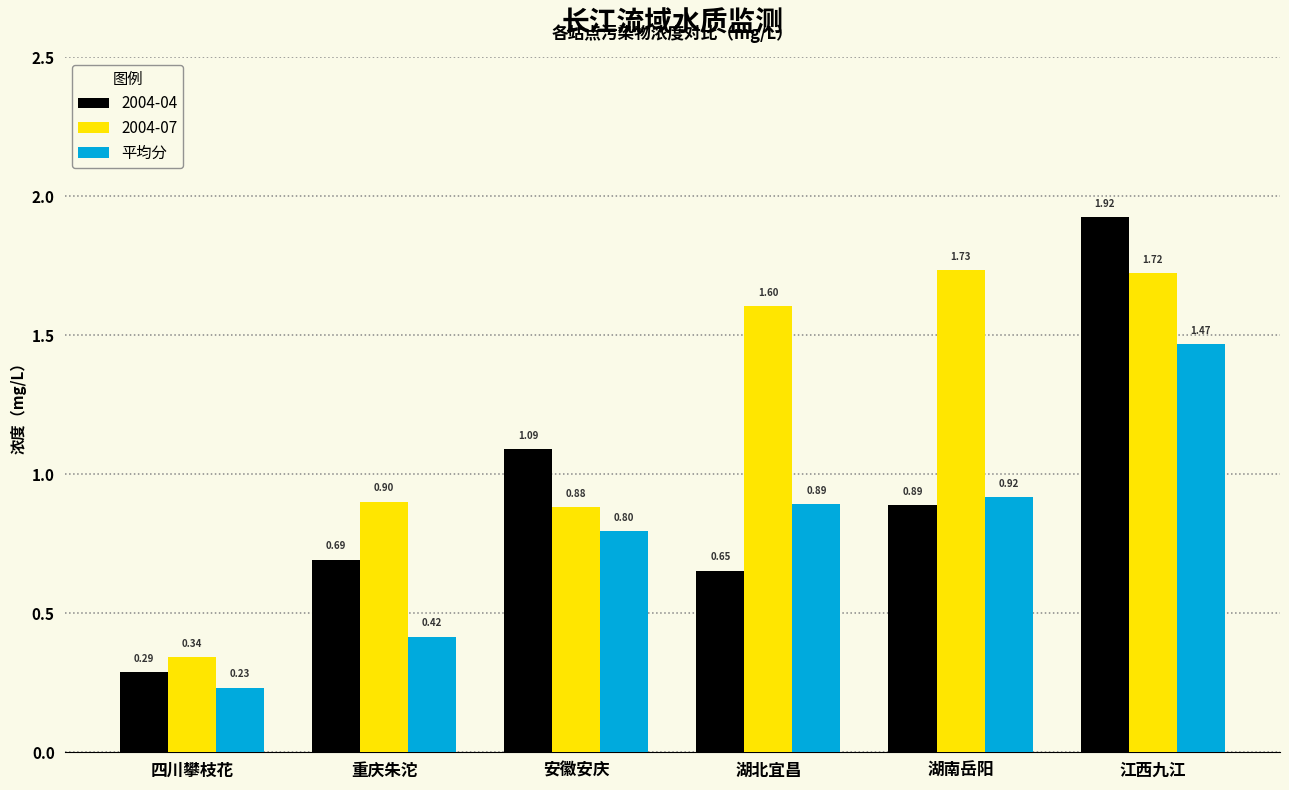

At 重庆朱沱, list the series in order from smallest to largest.

平均分, 2004-04, 2004-07